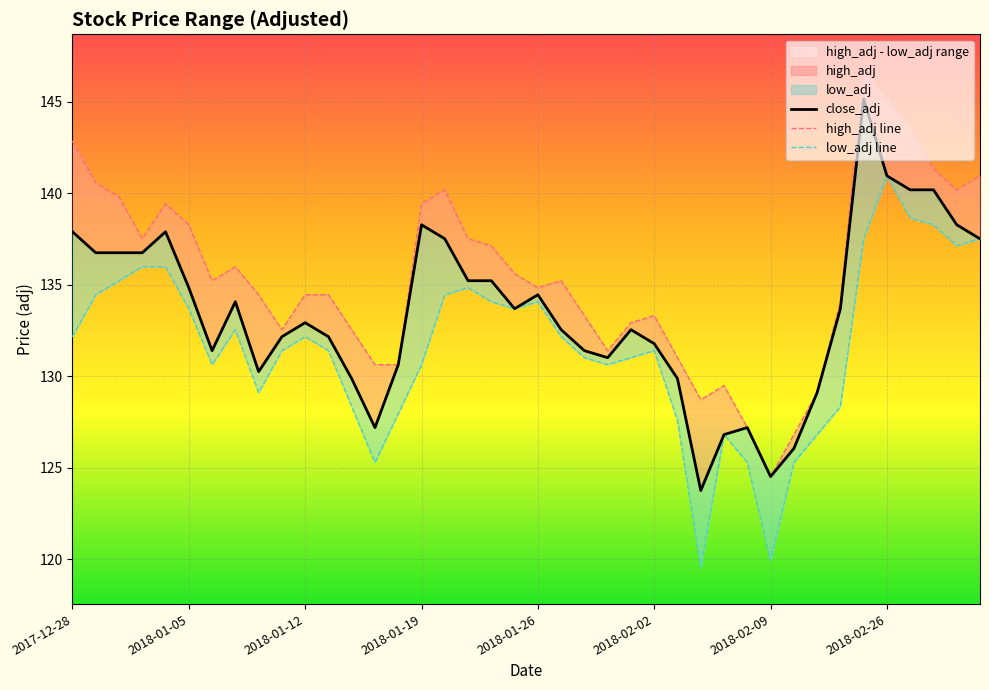

Which has a higher value, 26 or 2018-01-05?

2018-01-05